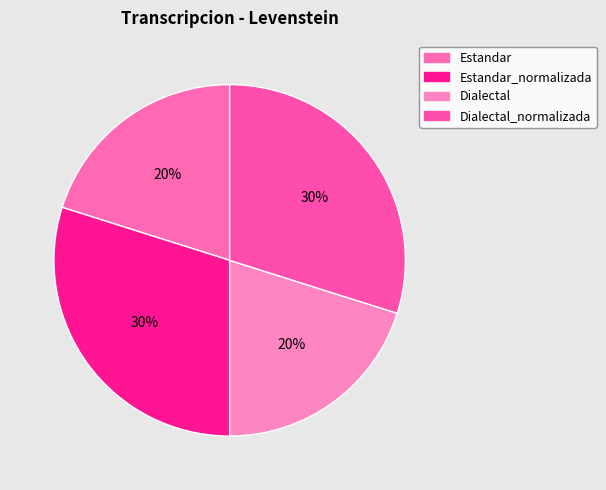

To the nearest percent, what is the average slice percentage?

25%